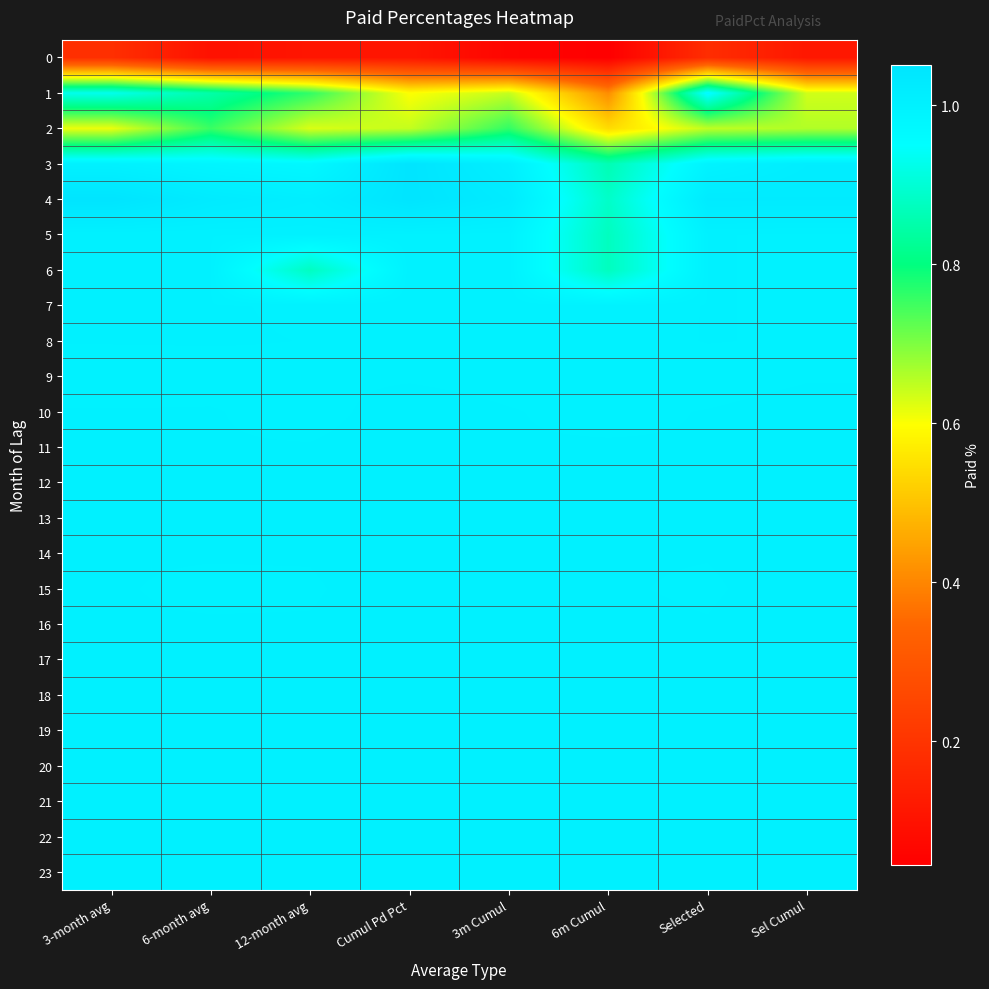

Which series has the largest range (max minus min)?

1